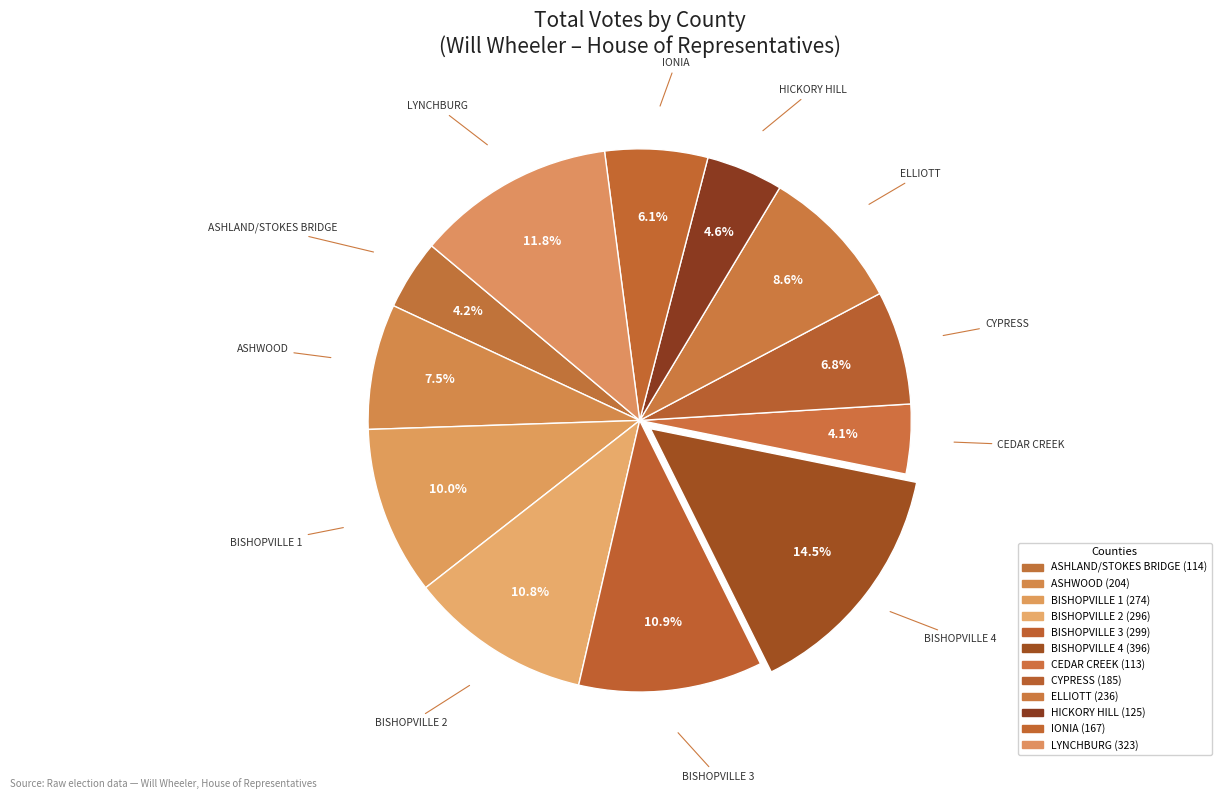

Does any single category account for the majority?

No